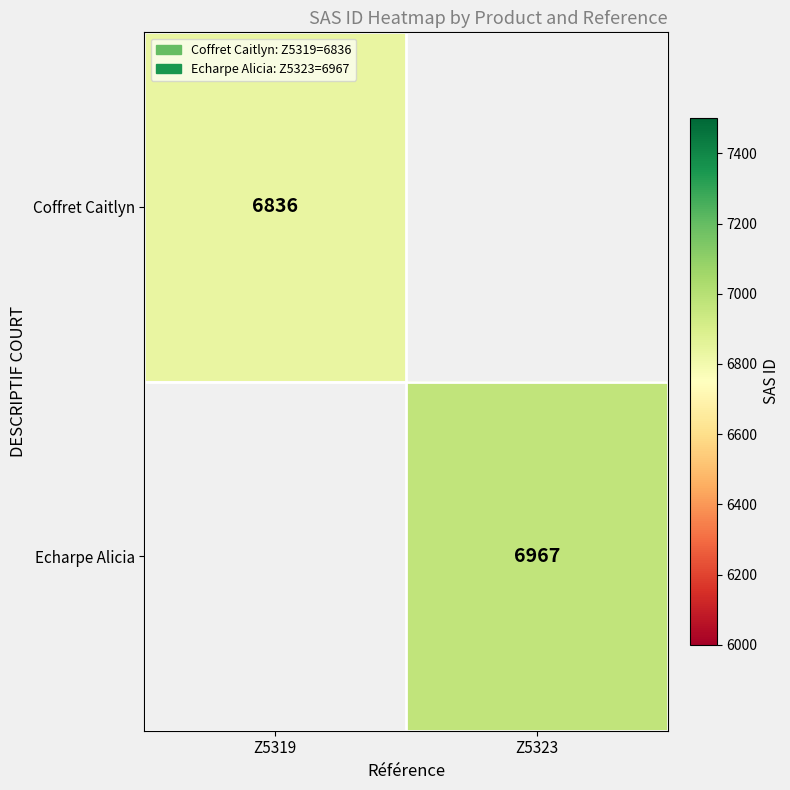

What is the minimum value shown in the chart?

6836.0